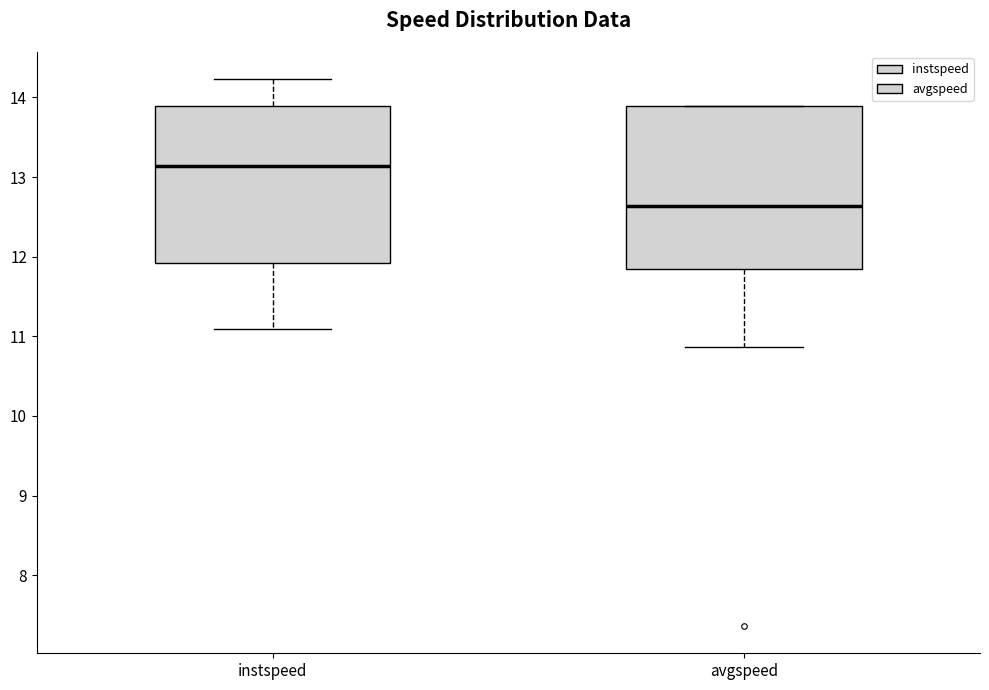

Reading left to right, read every box against the y-axis: the position of its median line, the range the box covers, and the ends of its whiskers. The values are not printed on the chart, so give them approximately, as read against the axis.

instspeed: median 13.1, box 11.9 to 13.9, whiskers 11.1 to 14.2
avgspeed: median 12.6, box 11.8 to 13.9, whiskers 10.9 to 13.9